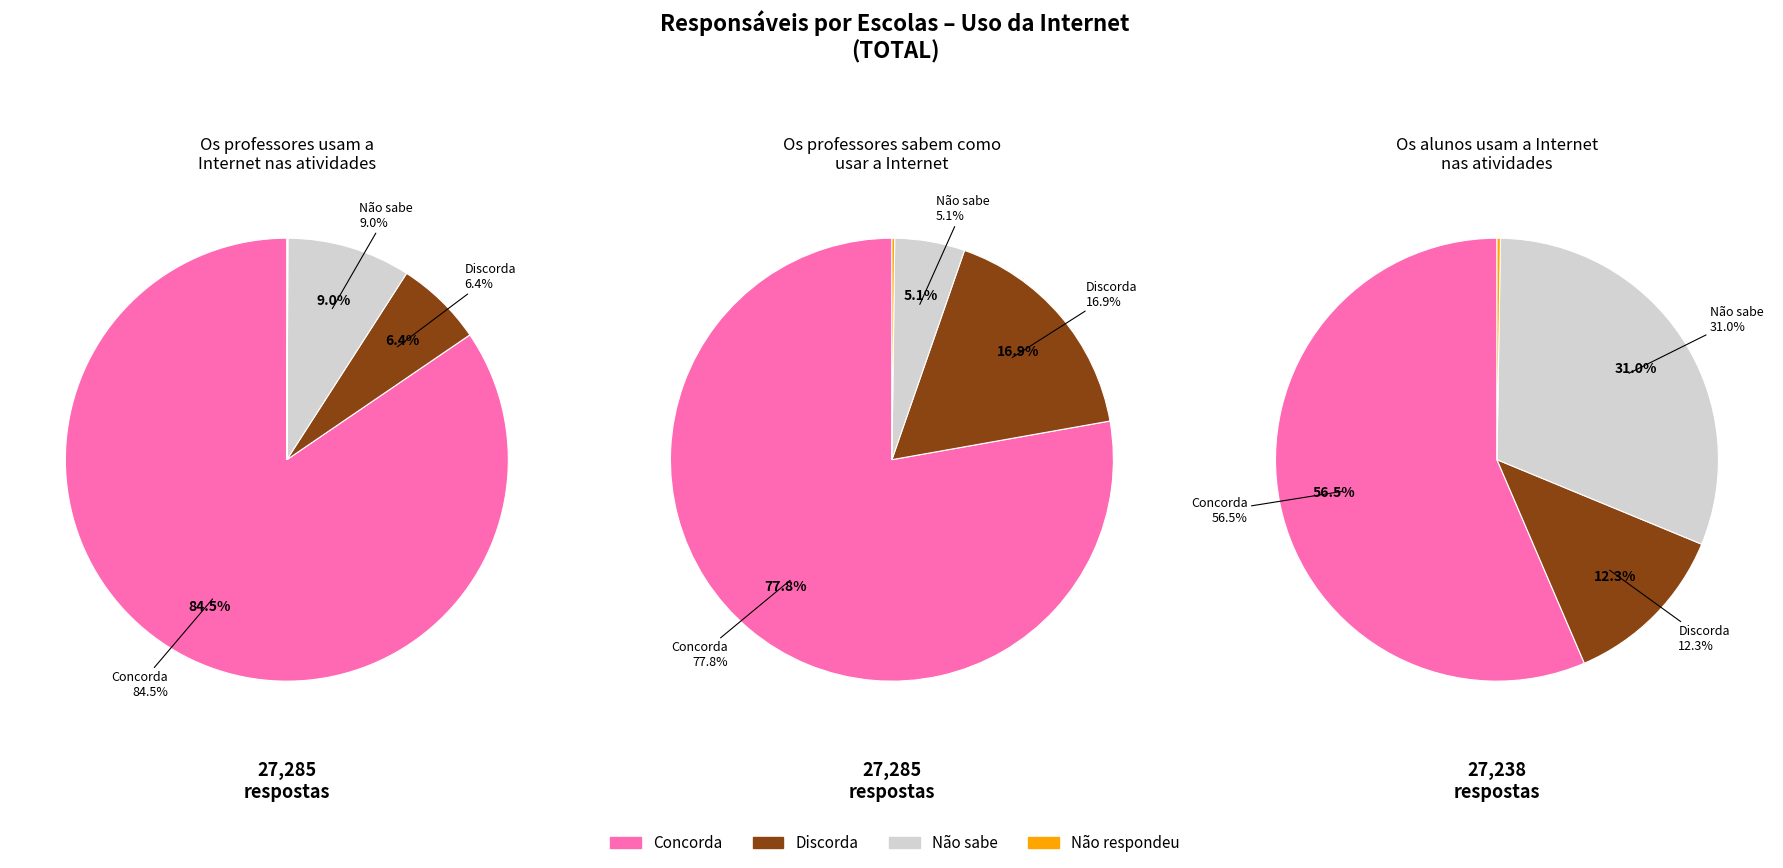

What is the largest slice in the pie chart?

Concorda